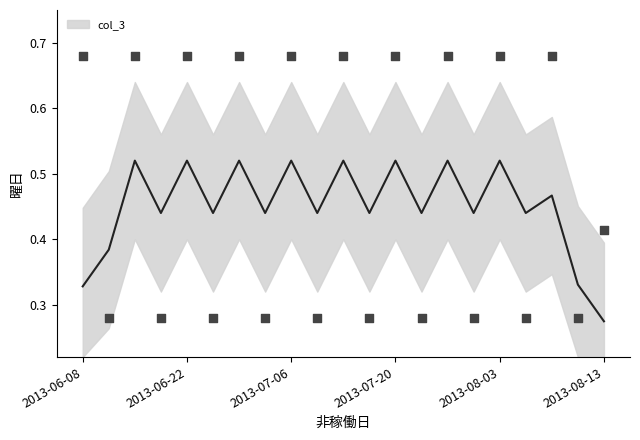

Which has a higher value, 2013-06-23 or 2013-07-21?

2013-06-23